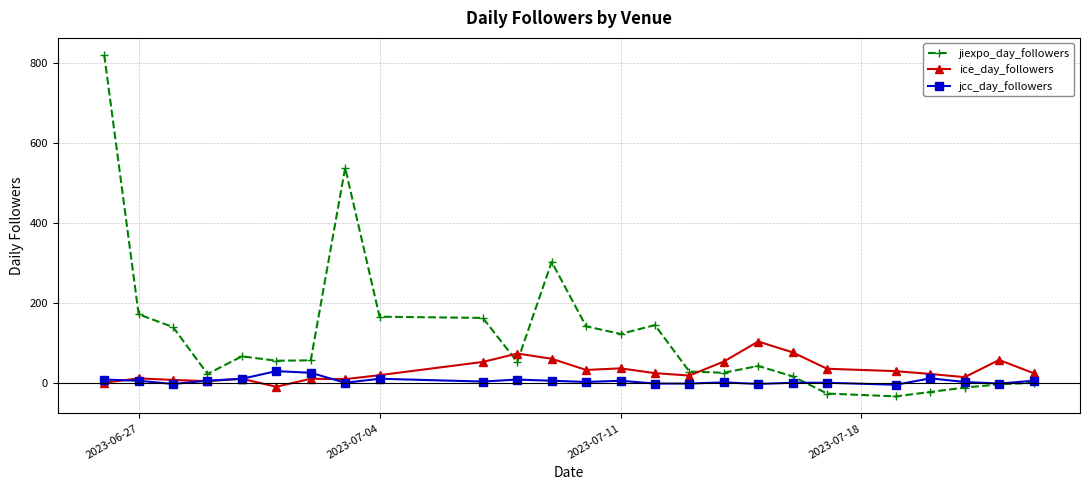

What are all the series names shown in the legend?

jiexpo_day_followers, ice_day_followers, jcc_day_followers